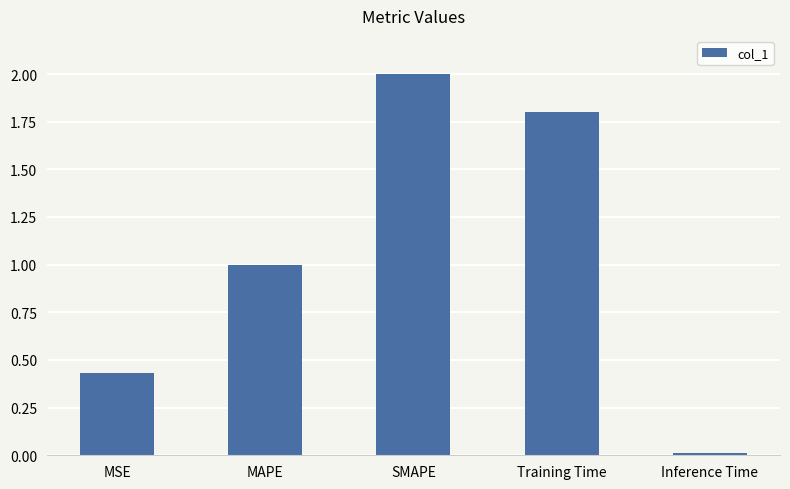

What is the change in value from SMAPE to Inference Time?

-2.0